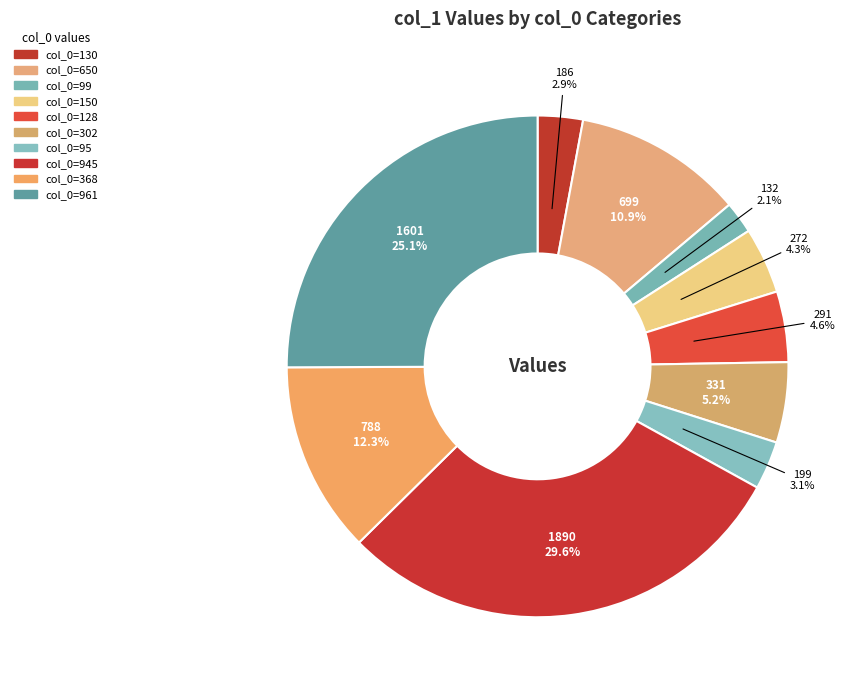

How many segments does this pie chart have?

10